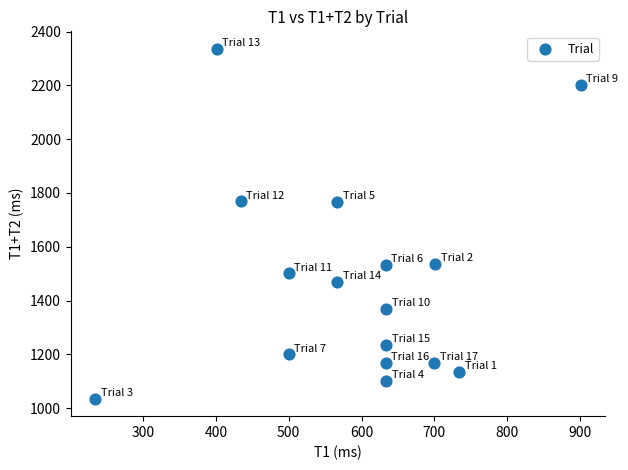

What is the range of X values (max minus min)?

667